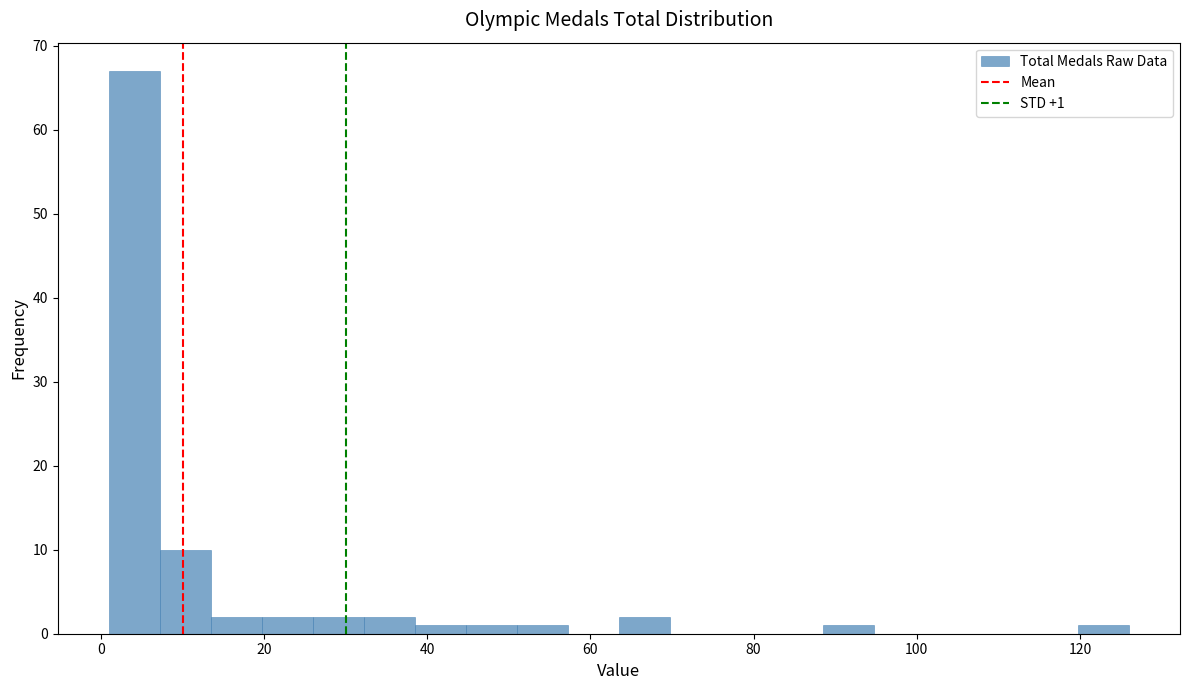

Around what value on the x-axis is the tallest bar? Give the approximate position of its centre, as read against the axis.

4